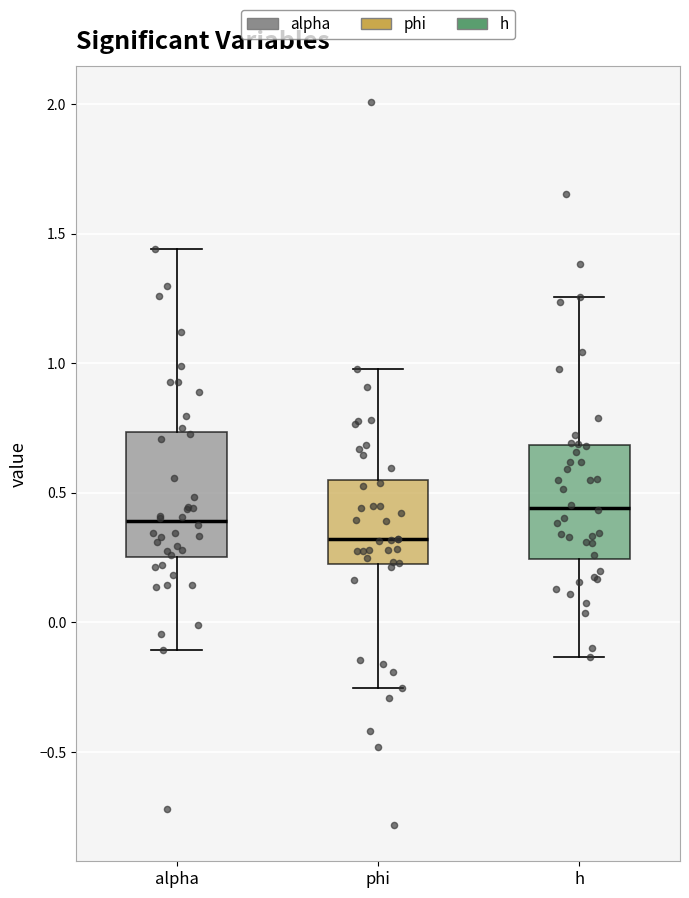

Where does the lower whisker of the box for alpha end on the y-axis? The values are not printed on the chart, so give them approximately, as read against the axis.

-0.10